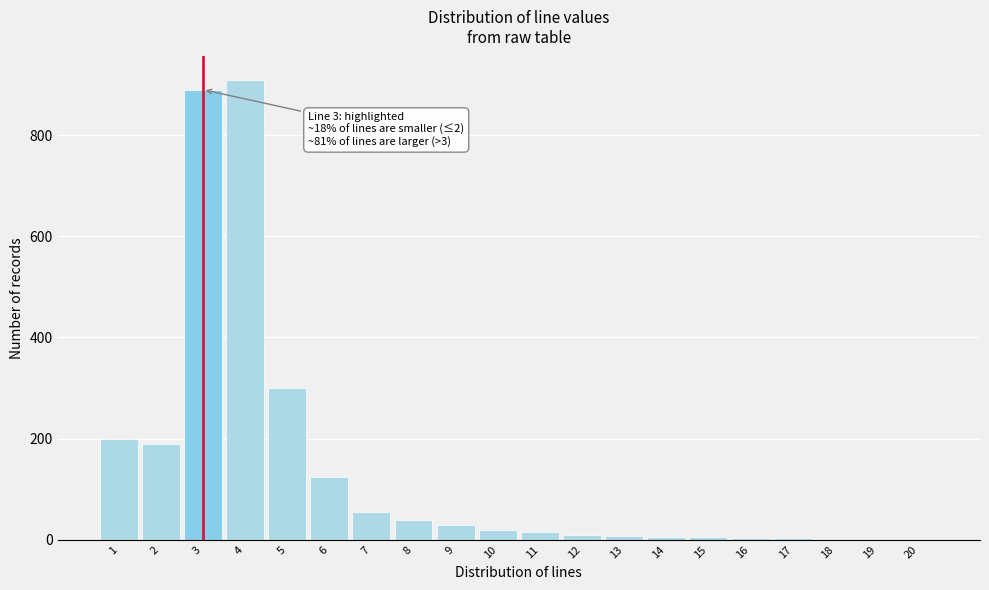

What is the change in value from 7 to 10?

-35